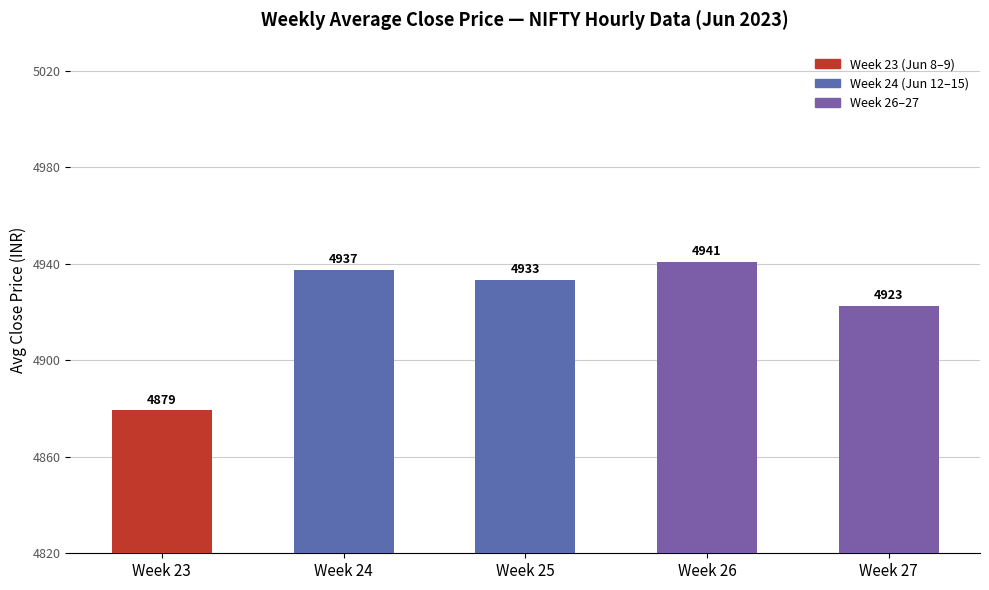

Which label corresponds to the smallest value in the chart?

Week 23